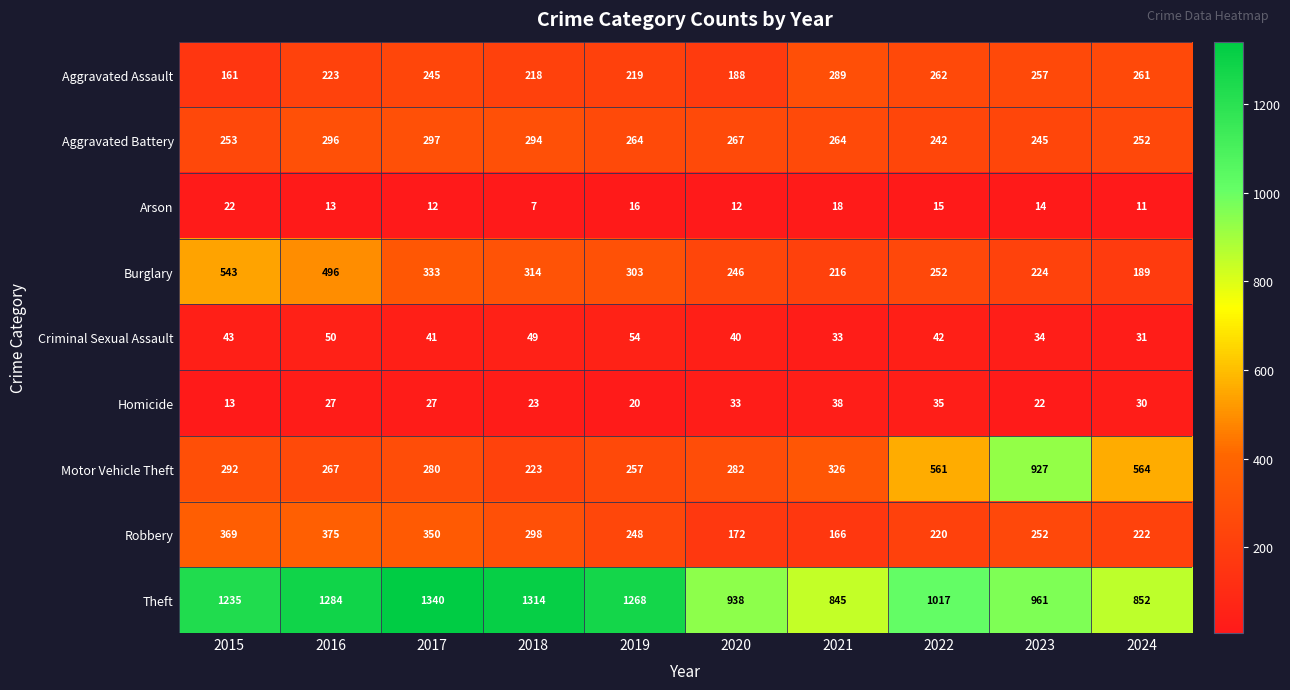

At how many categories does at least one series exceed 360?

10